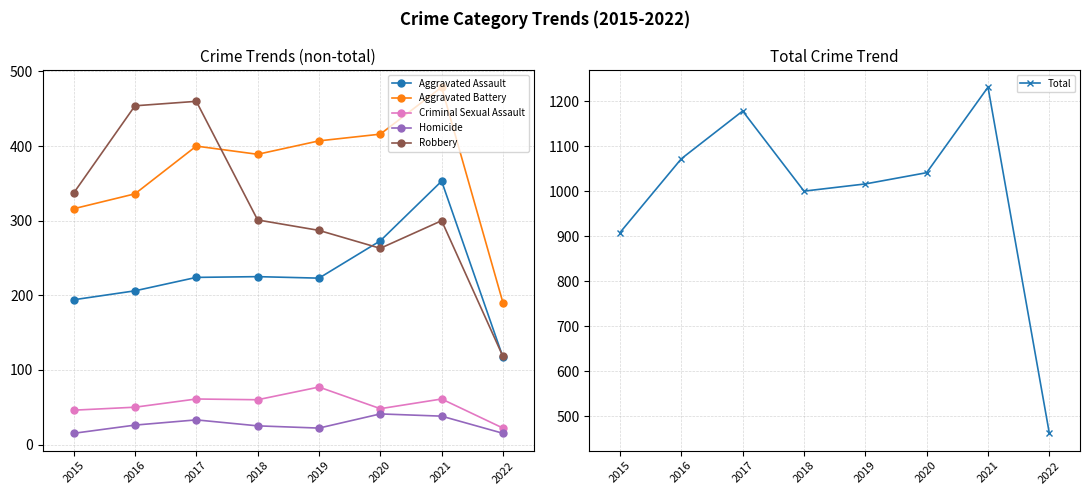

What is the sum of all Aggravated Assault values?

1815